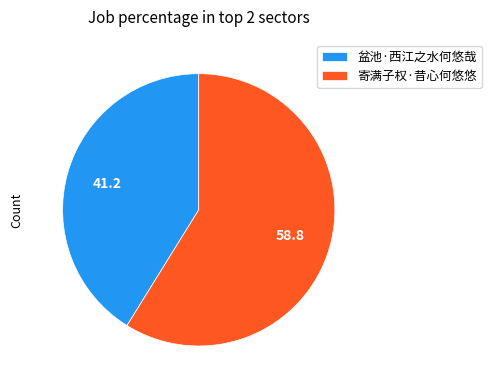

How many segments does this pie chart have?

2